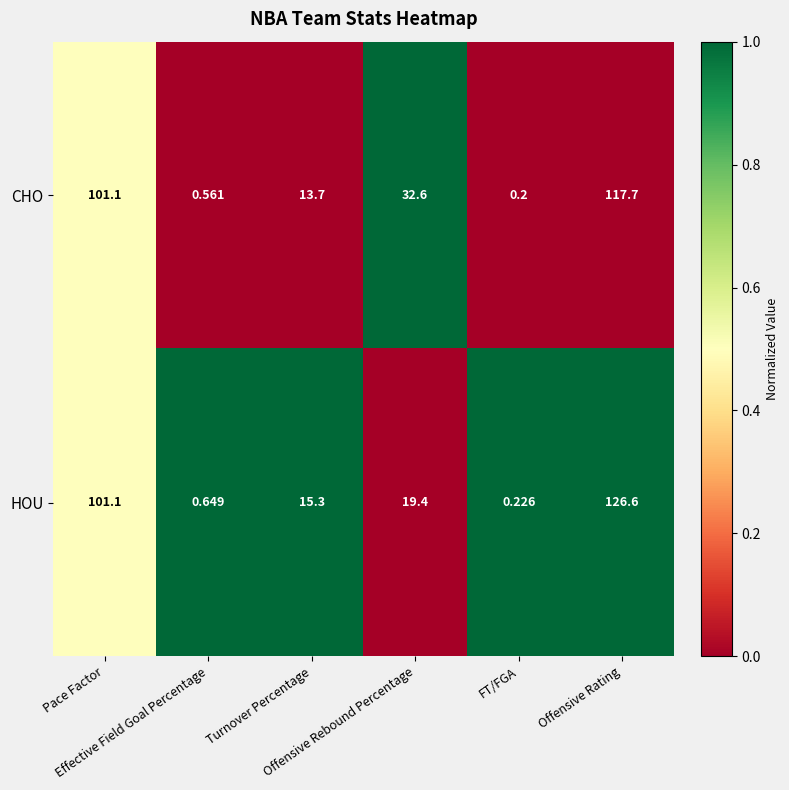

Which series has the widest spread of values?

HOU